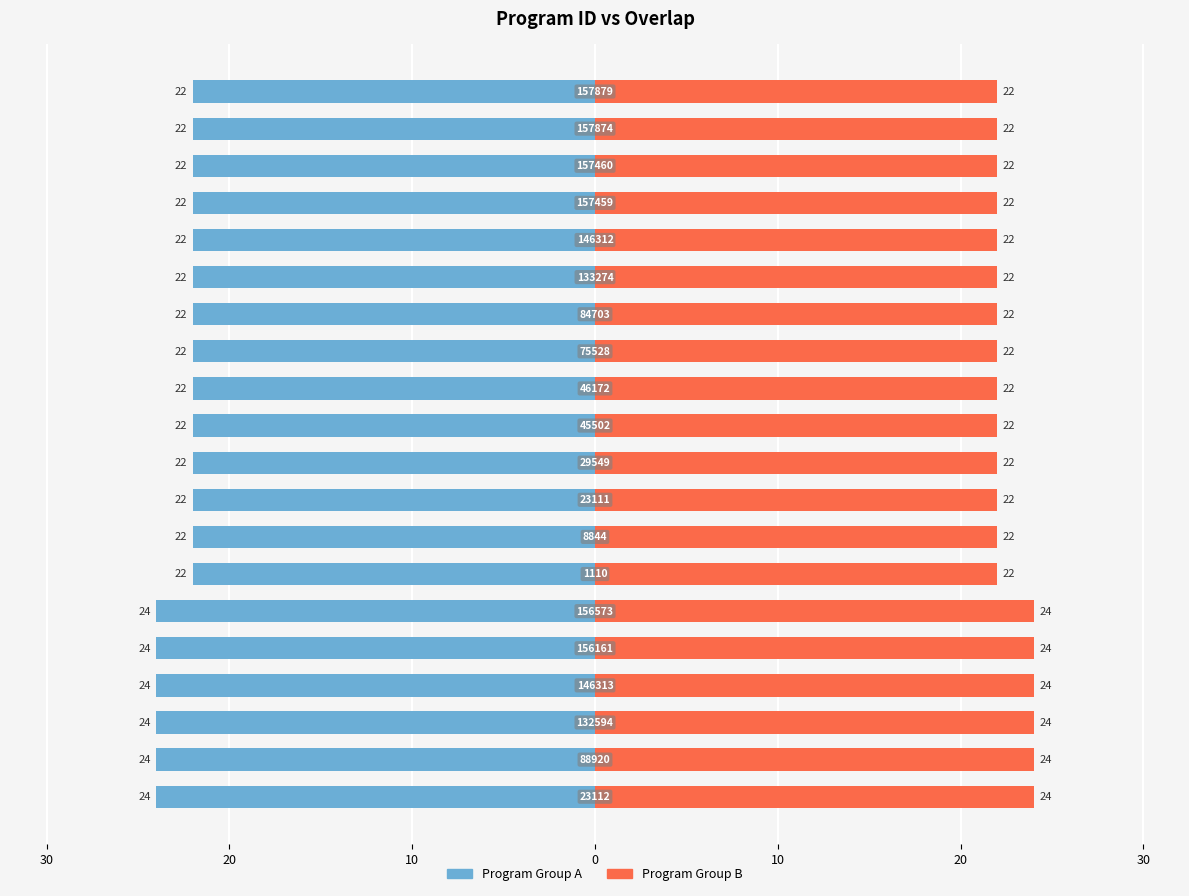

What is the difference between the second highest and minimum values in the Program Group B series?

2